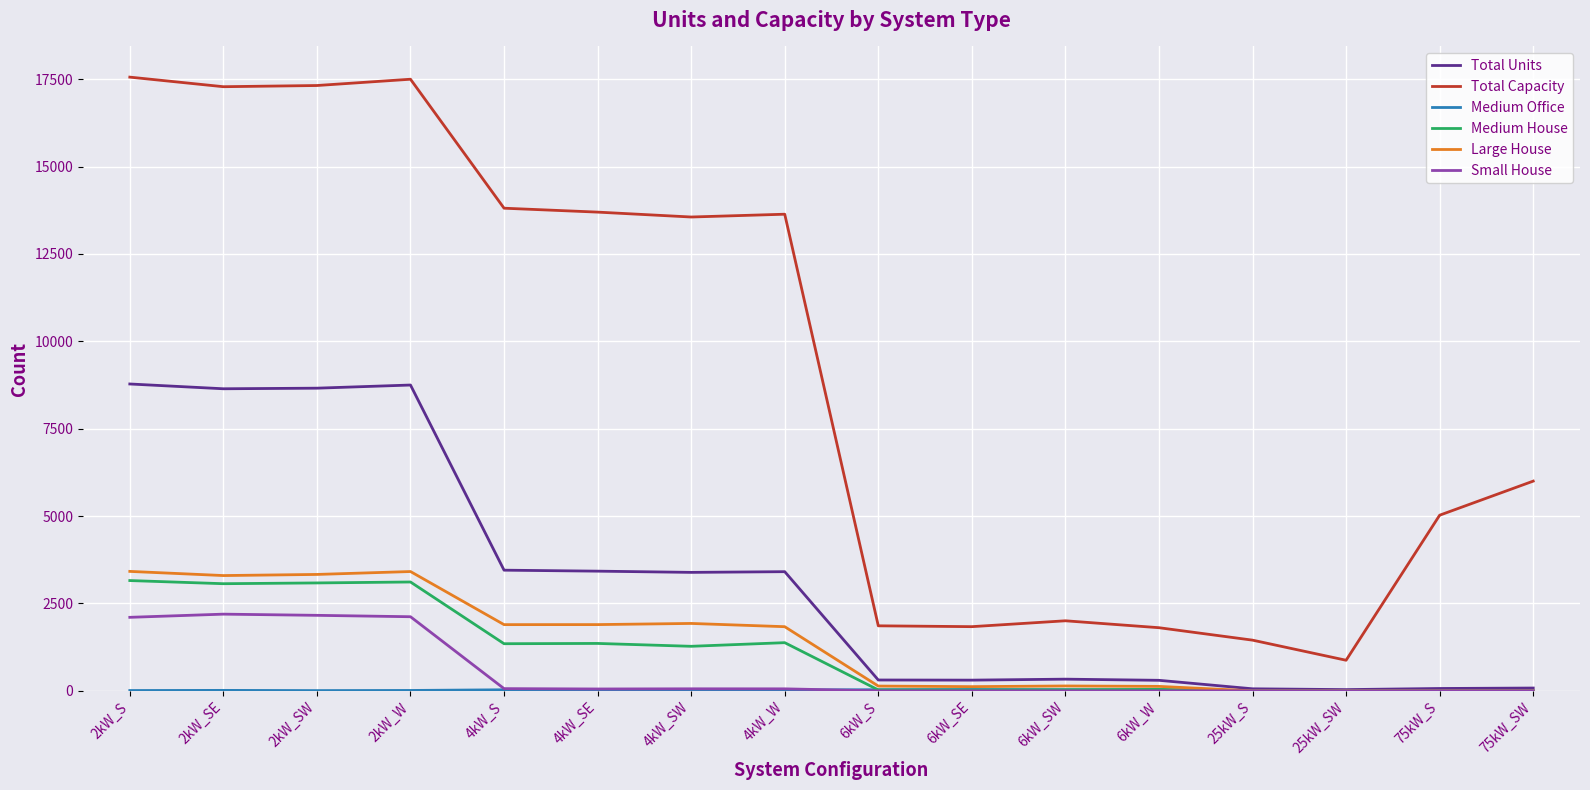

The value of Large House at 2kW_S is 1553. True or false?

False